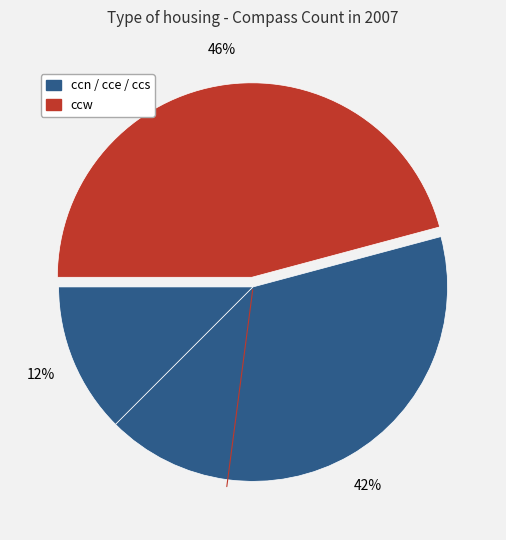

Which slice is the smallest?

ccn